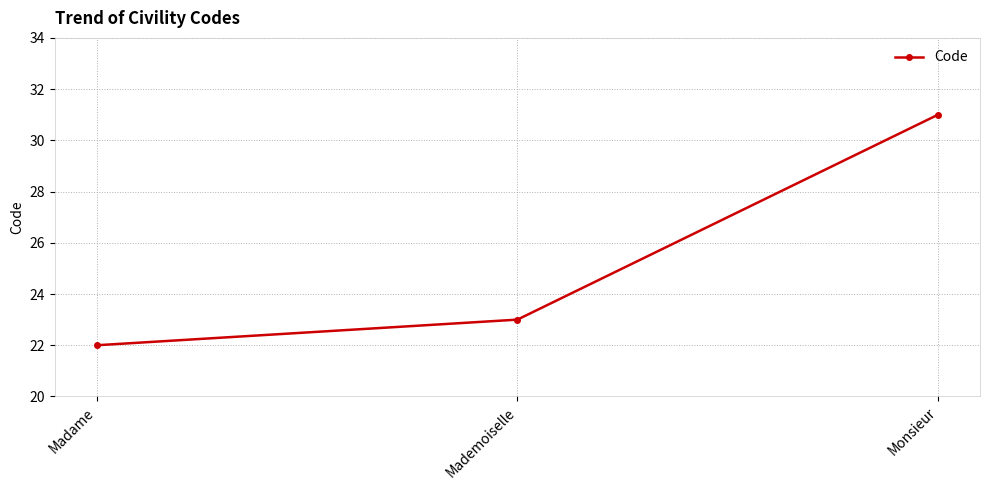

What is the value of the 2nd point from the left?

23